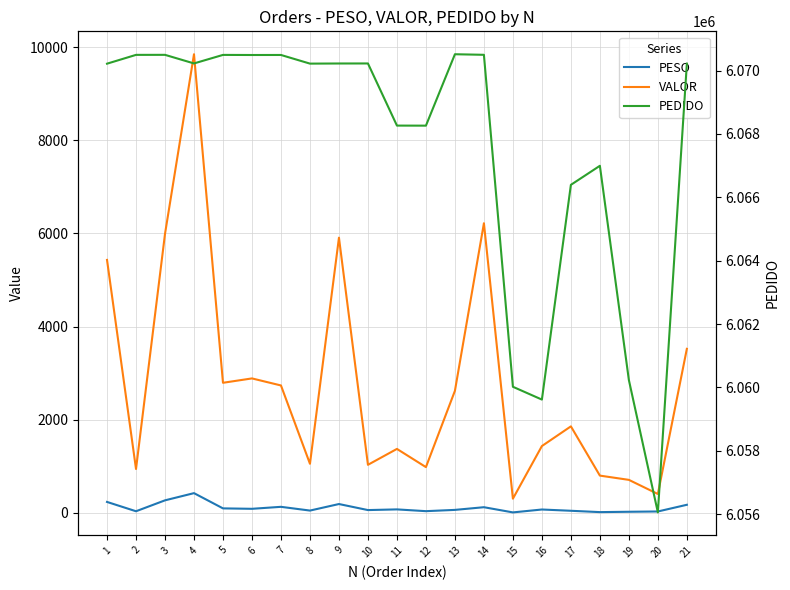

The value of VALOR at 20 is 729.4. True or false?

False